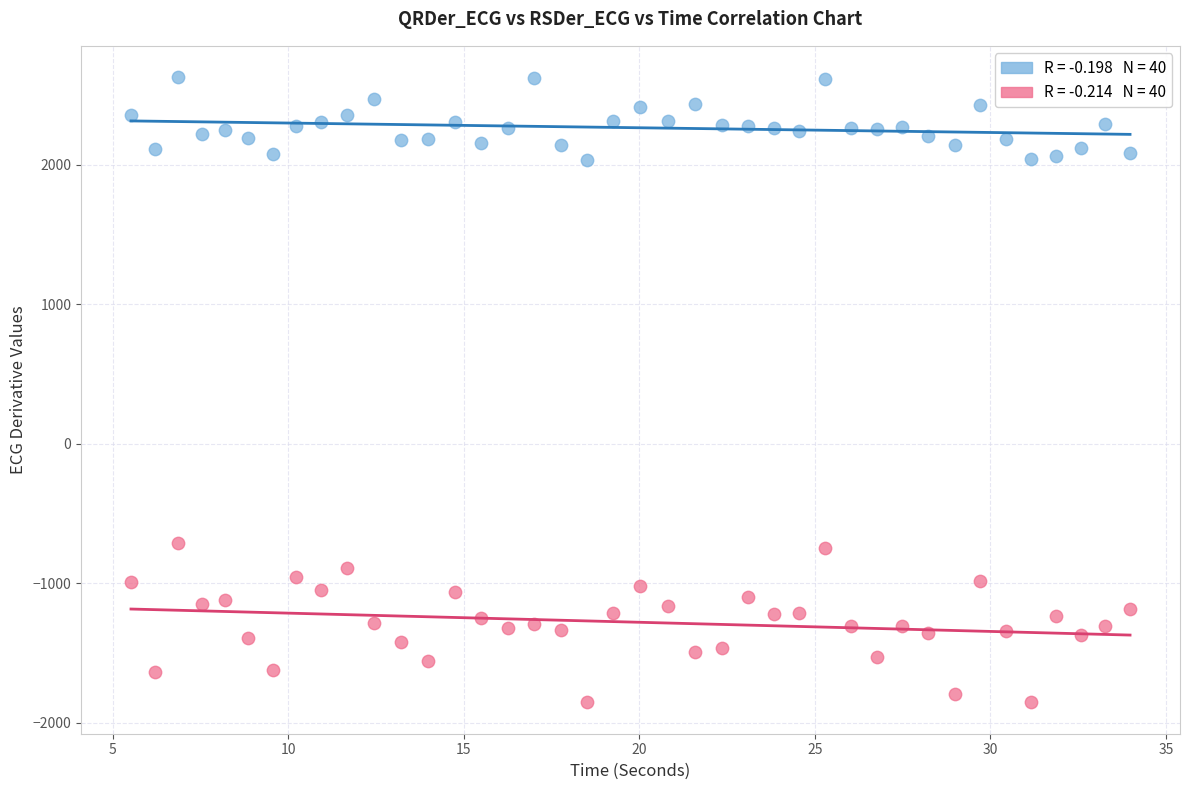

Across all data points, what is the range of X values (max minus min)?

28.5